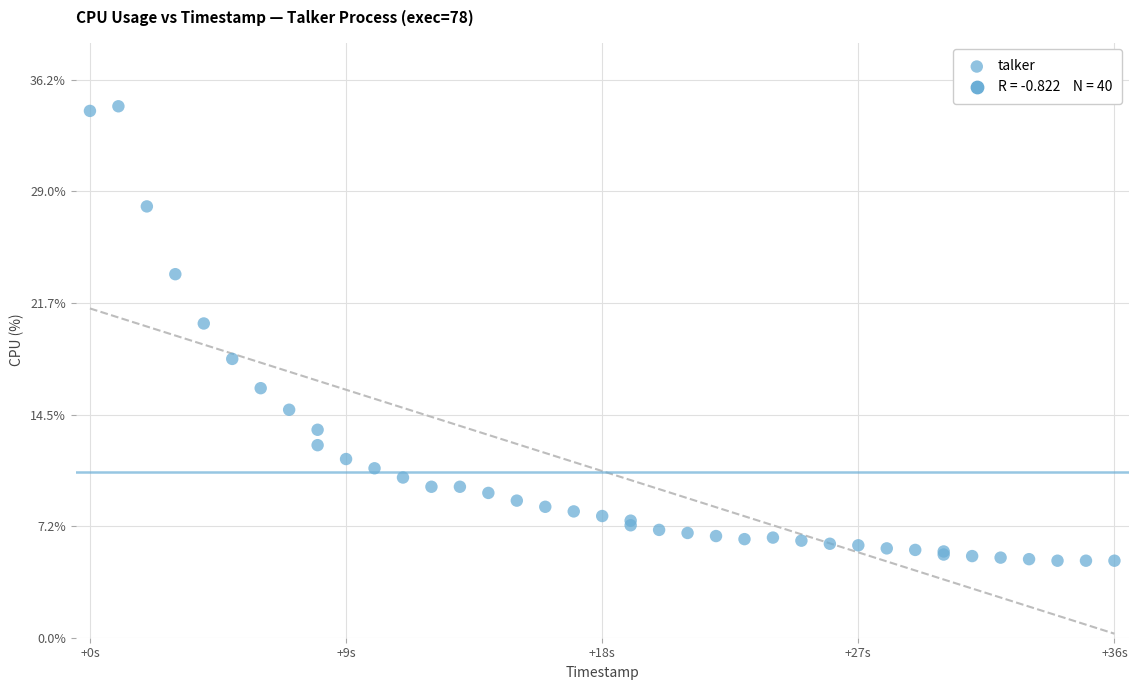

What Y value in the scatter plot is closest to 19?

18.1